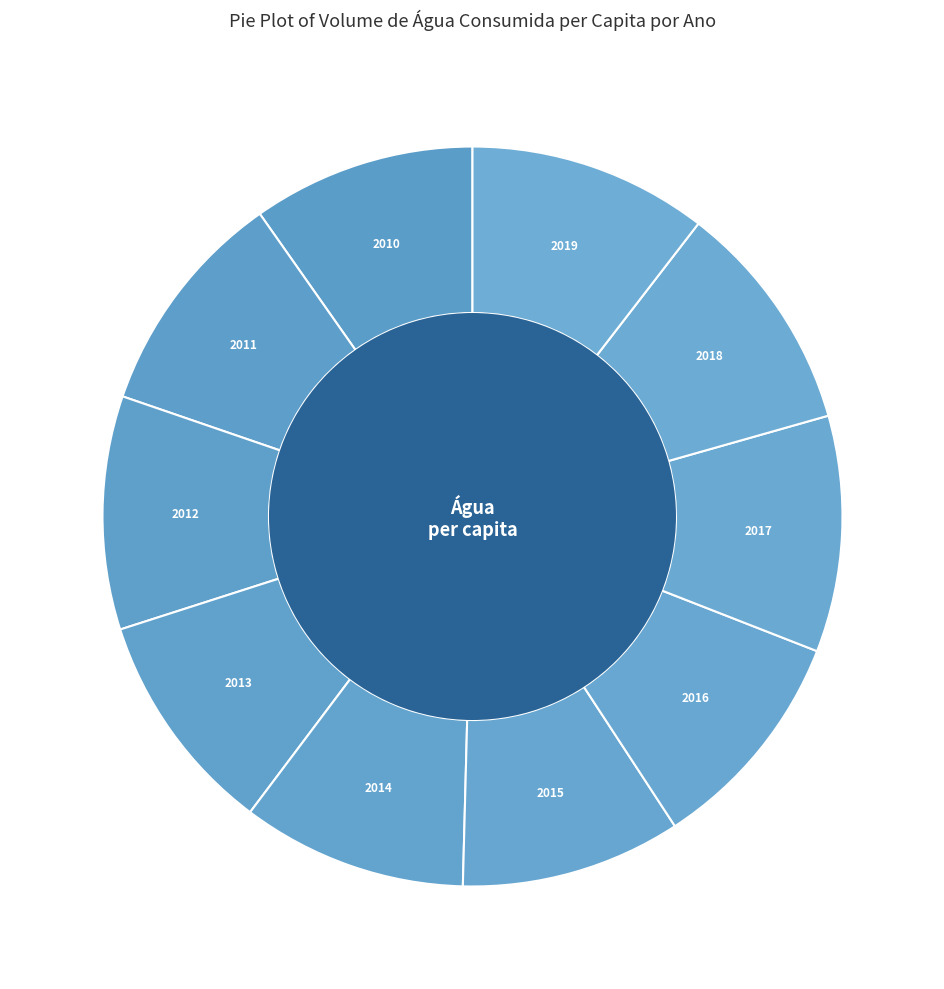

How much of the chart is everything except 2011?

90.0%